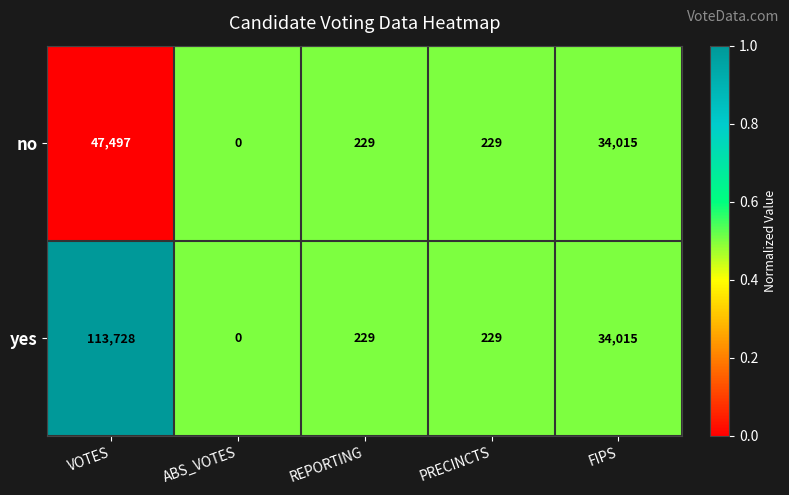

Count the number of data series in this chart.

2